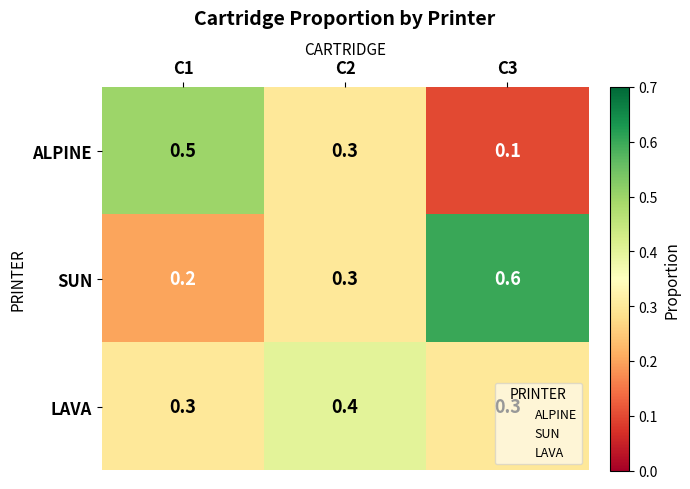

Which series has the largest total across all categories?

SUN